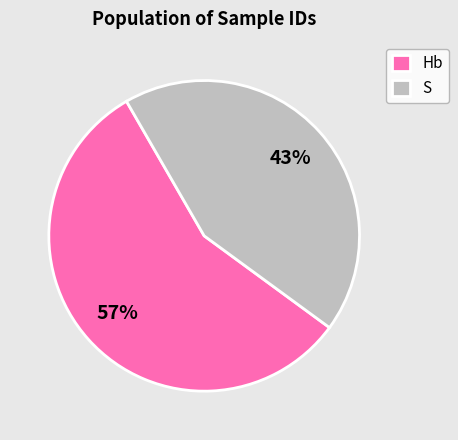

Rank the categories by value from lowest to highest.

S, Hb